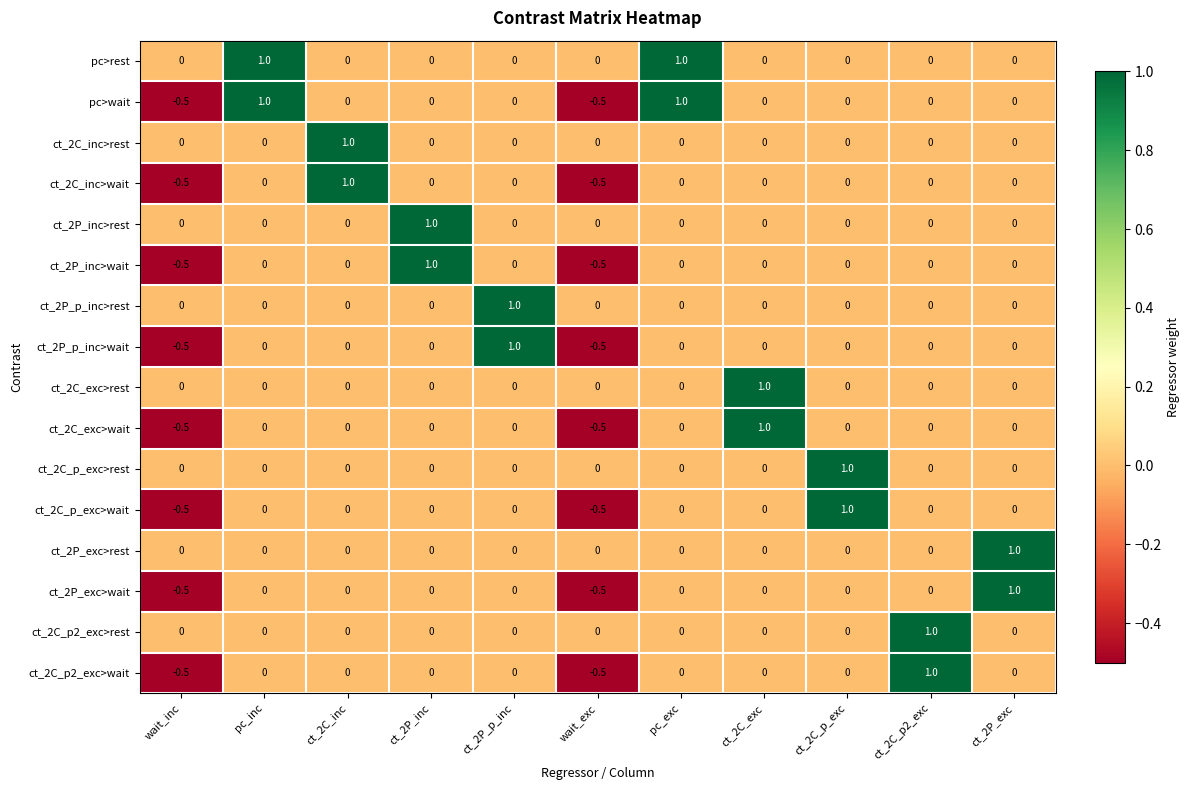

What is the difference between the highest and lowest values at wait_inc?

0.5